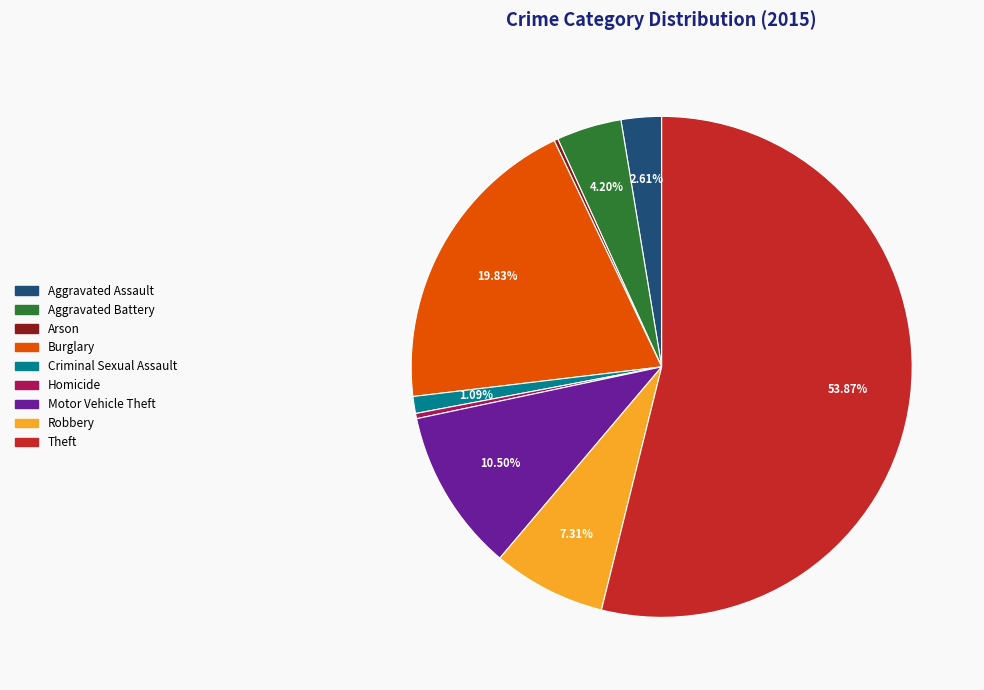

Approximately how many times larger is the value at Motor Vehicle Theft compared to Homicide?

31.2